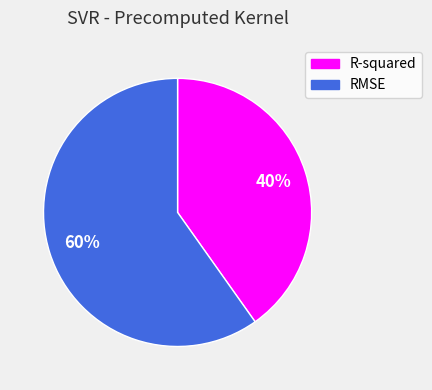

Which category has the biggest portion of the pie?

RMSE